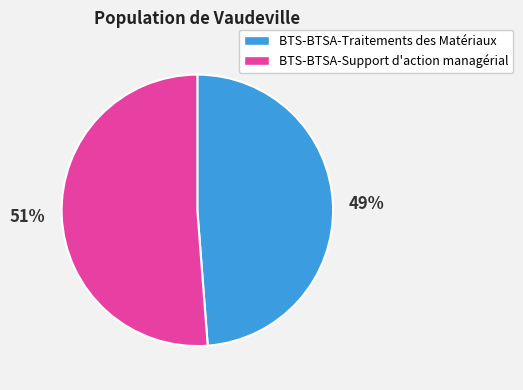

How many slices are in this pie chart?

2